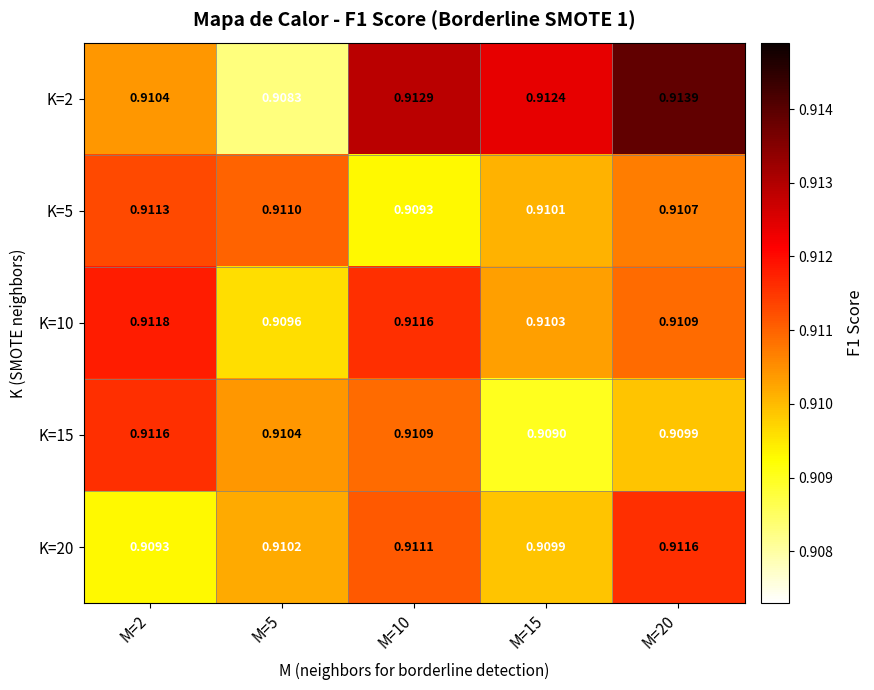

Is the value of K=20 at M=2 greater than the value of K=15 at M=20?

No